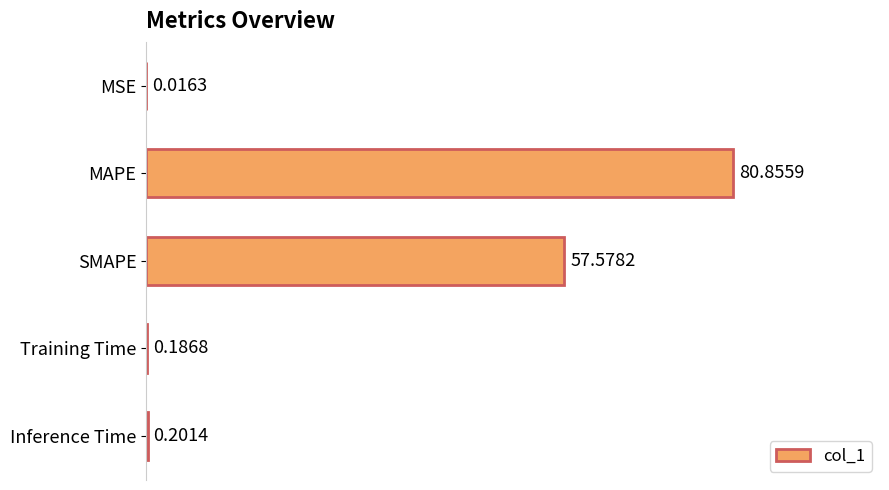

What is the sum of all values?

138.8